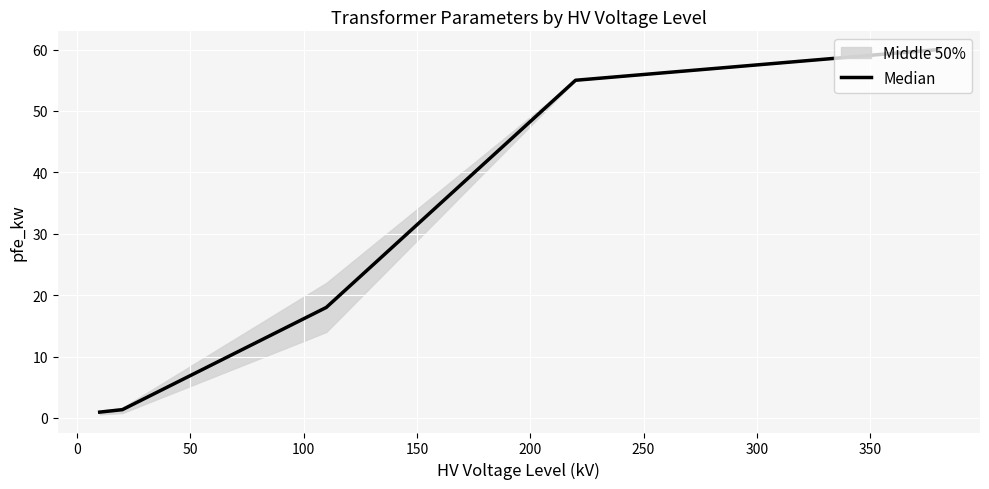

What is the highest value of the Median series?

60.0